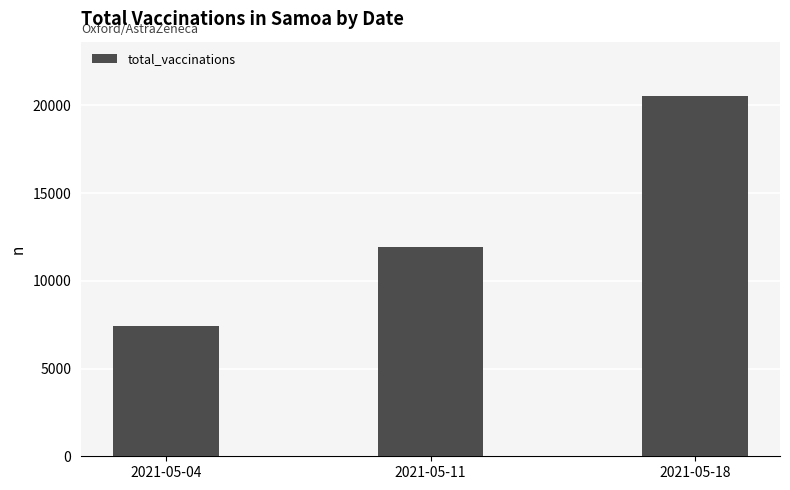

What value does the data have at 2021-05-04, to the nearest 50?

7400